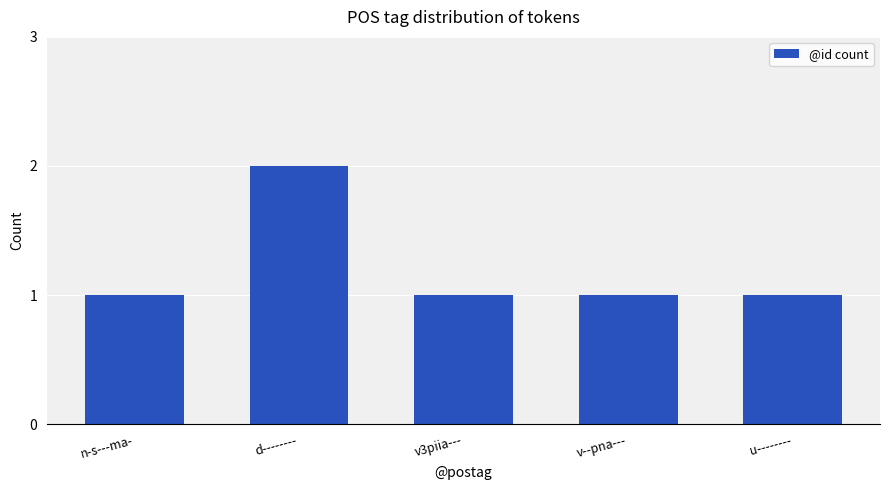

Which has a higher value, d-------- or v3piia---?

d--------